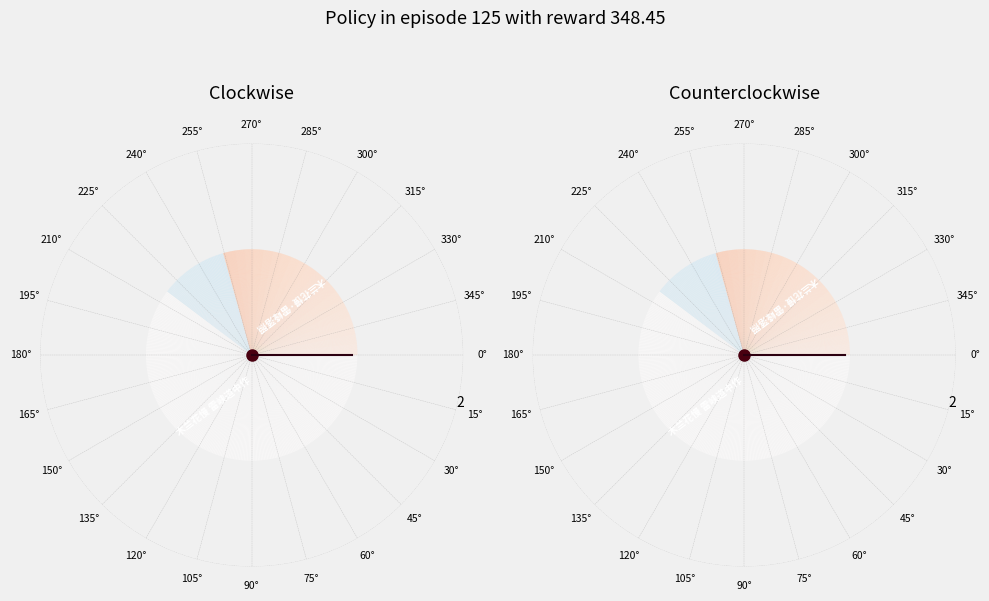

Count the number of slices in the pie.

2